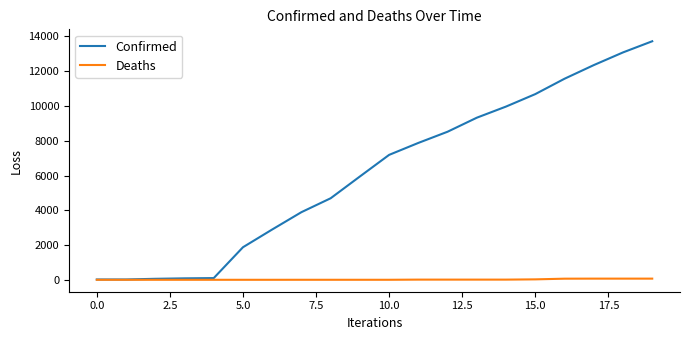

What is the maximum value shown in the chart?

13723